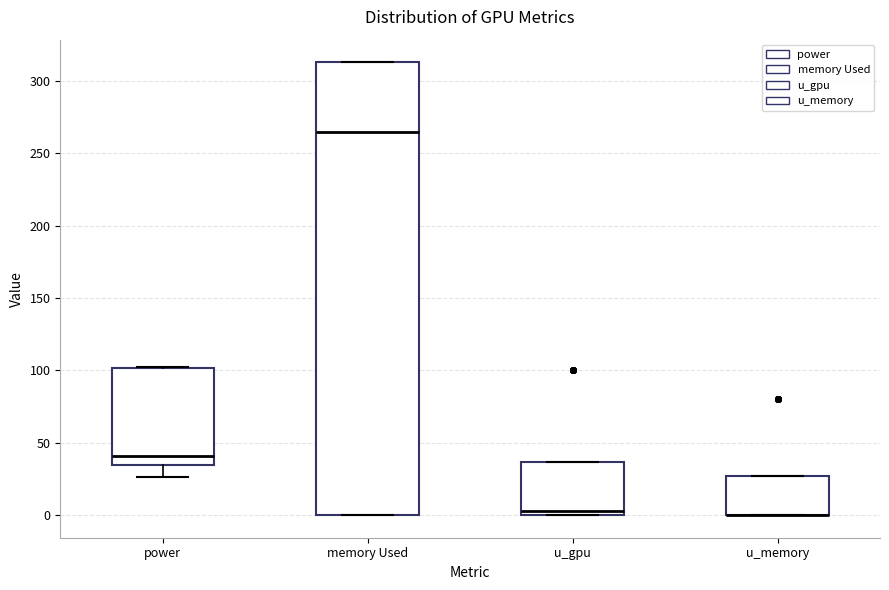

Reading left to right, transcribe this box plot: for each box, give where its median line is, the range the box spans, and where its two whiskers end, as read against the y-axis. The values are not printed on the chart, so give them approximately, as read against the axis.

power: median 40, box 35 to 100, whiskers 25 to 100
memory Used: median 265, box 0 to 315, whiskers 0 to 315
u_gpu: median 5, box 0 to 35, whiskers 0 to 35
u_memory: median 0 (drawn on the box's lower edge), box 0 to 25, whiskers 0 to 25